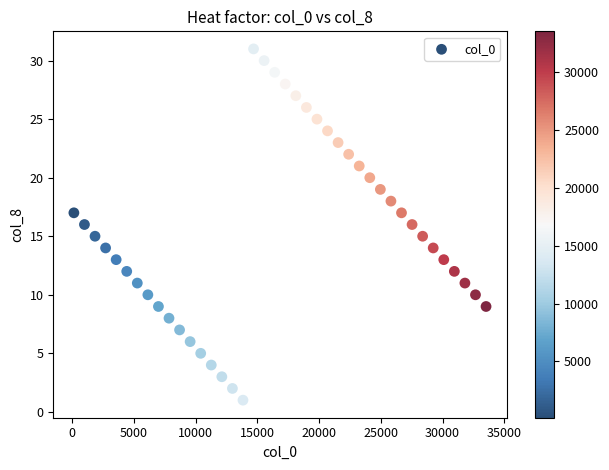

What is the range of X values (max minus min)?

33384